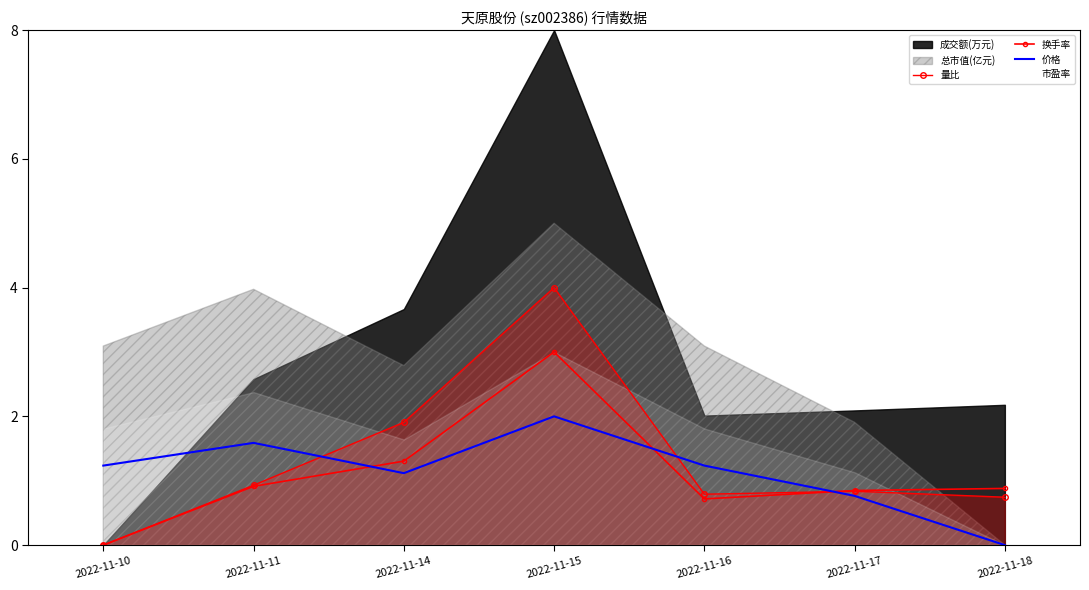

What is the difference between the 换手率 values at 2022-11-10 and 2022-11-16?

0.7